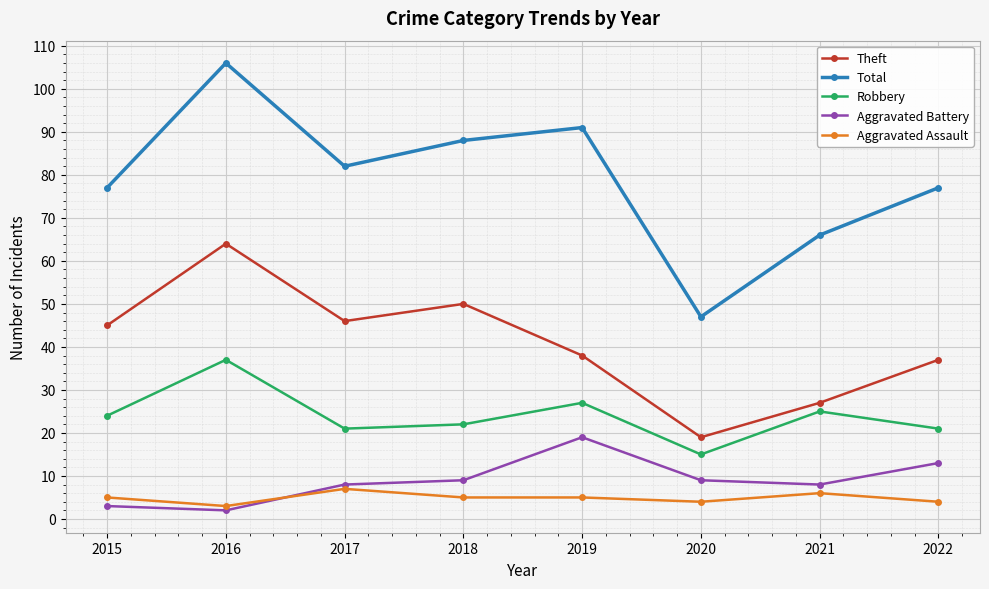

Reading left to right, transcribe all the data shown in this chart.

Theft: 45	64	46	50	38	19	27	37
Total: 77	106	82	88	91	47	66	77
Robbery: 24	37	21	22	27	15	25	21
Aggravated Battery: 3	2	8	9	19	9	8	13
Aggravated Assault: 5	3	7	5	5	4	6	4